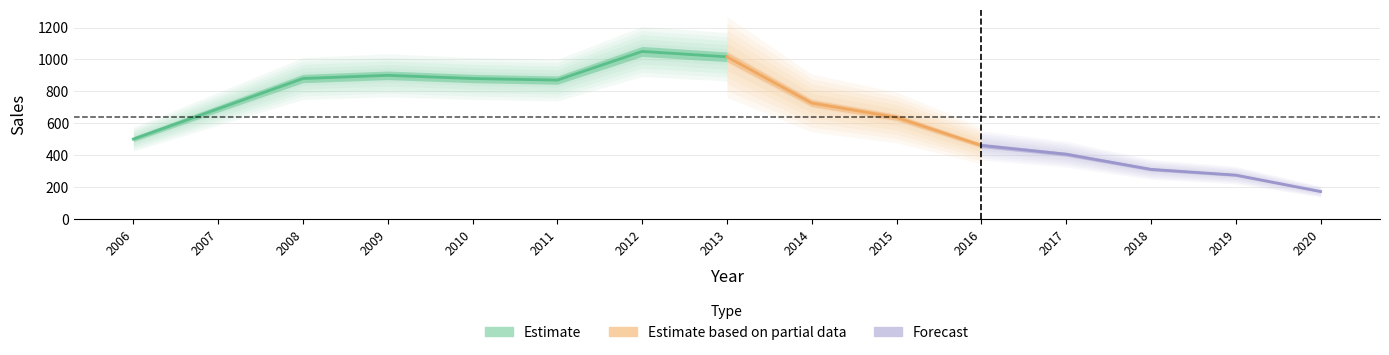

True or false: the data shows 900 at 2009.

True